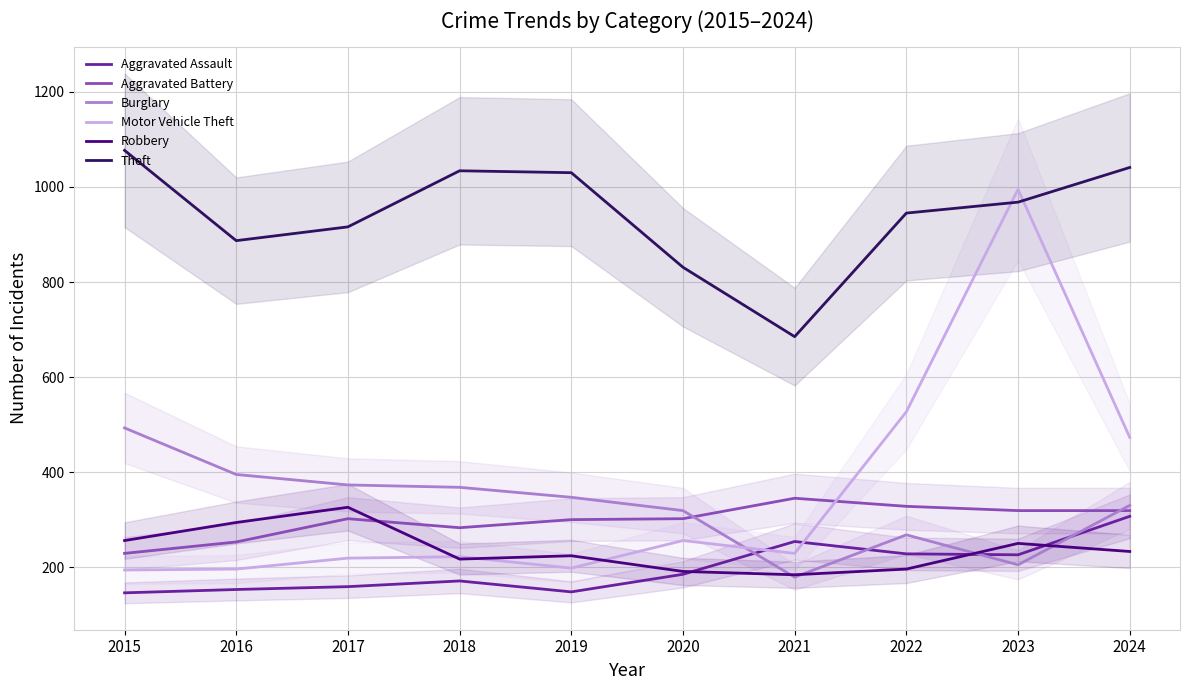

Reading left to right, what are all the values shown in this chart?

Aggravated Assault: 146	153	159	171	148	185	254	228	226	307
Aggravated Battery: 229	253	302	283	300	302	345	328	319	319
Burglary: 493	395	373	368	347	319	179	268	205	330
Motor Vehicle Theft: 194	196	219	222	198	256	229	527	995	473
Robbery: 256	294	326	217	224	191	184	196	250	233
Theft: 1077	887	916	1034	1030	831	685	945	968	1041